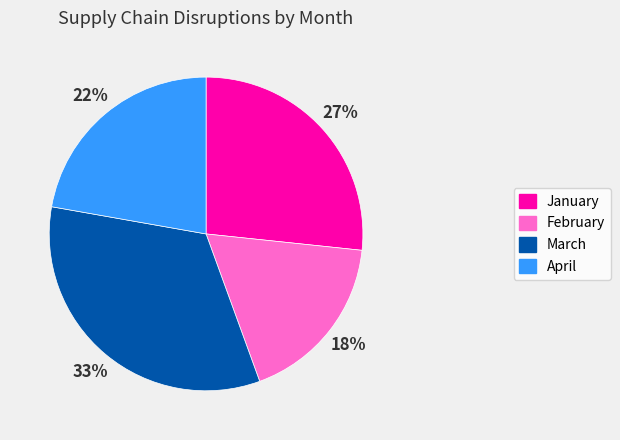

What percentage is the January slice, to the nearest percent?

27%